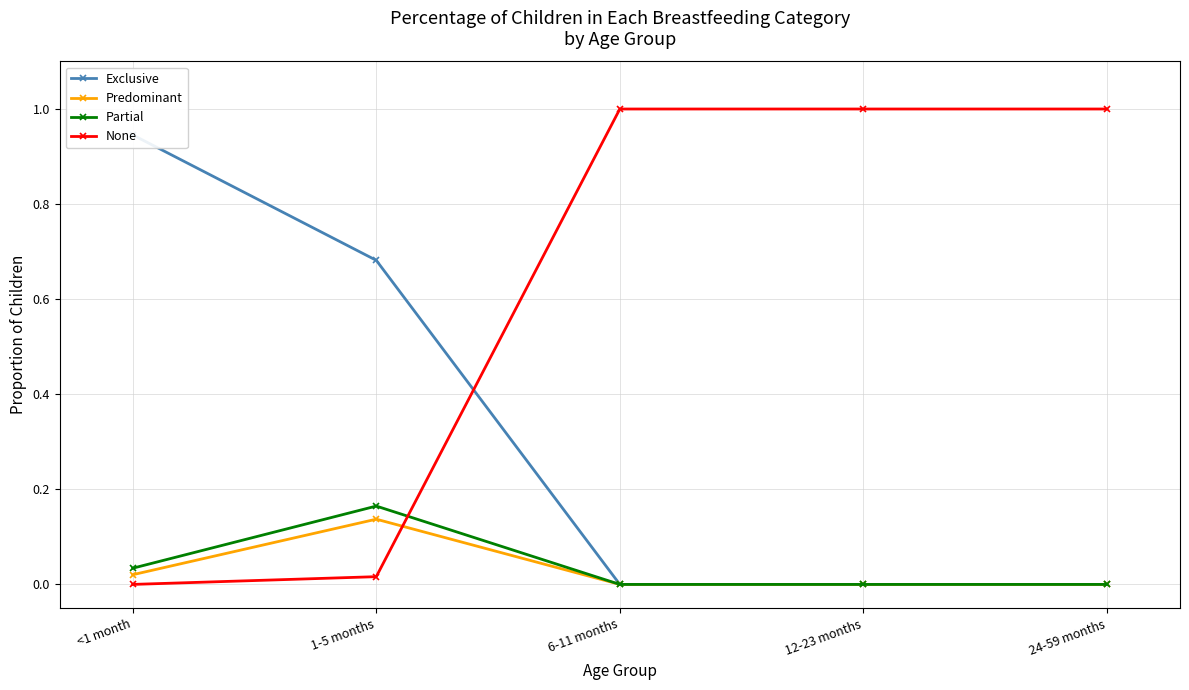

How many lines are shown in the chart?

4